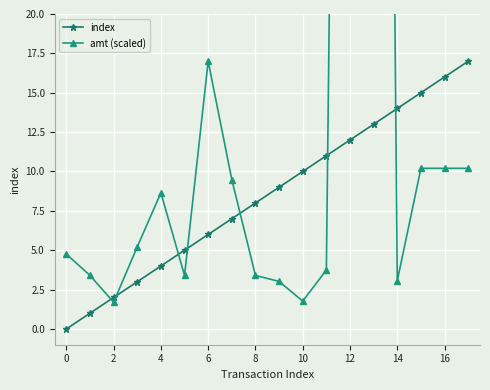

How many values in the amt (scaled) series are below 5?

9